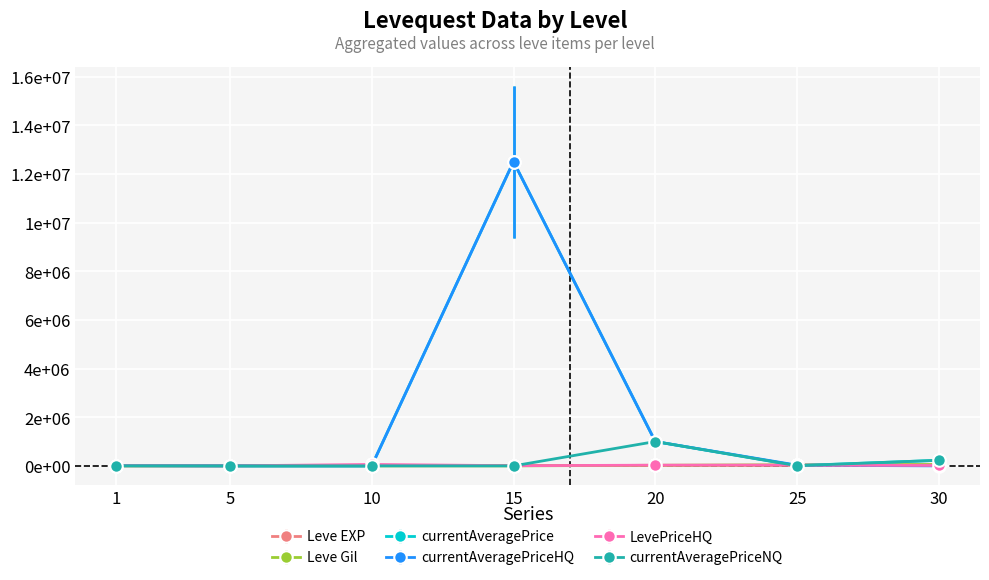

What is the value of the LevePriceHQ point at the 5th from the left?

29300